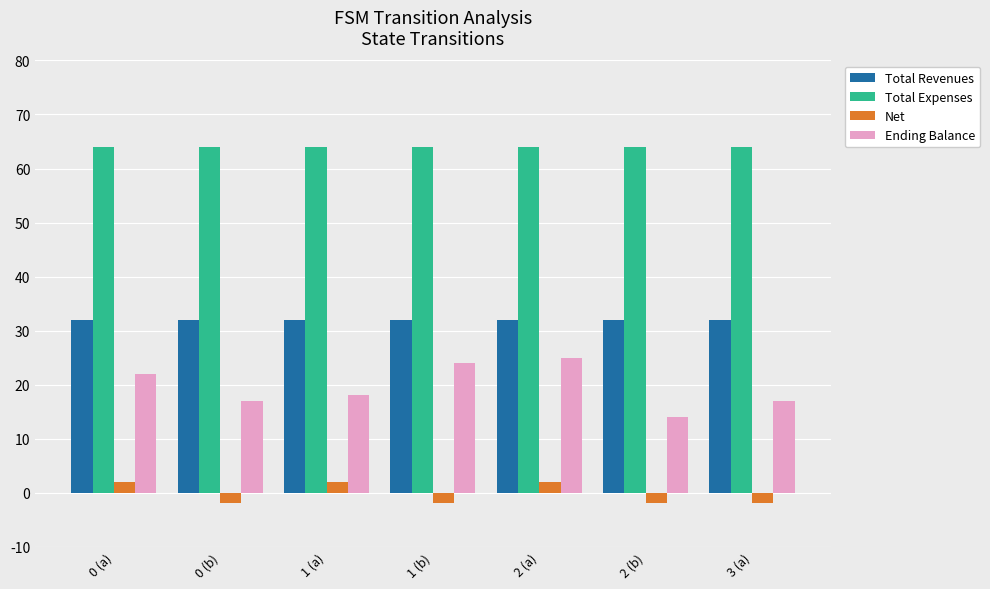

How many series are shown in this chart?

4